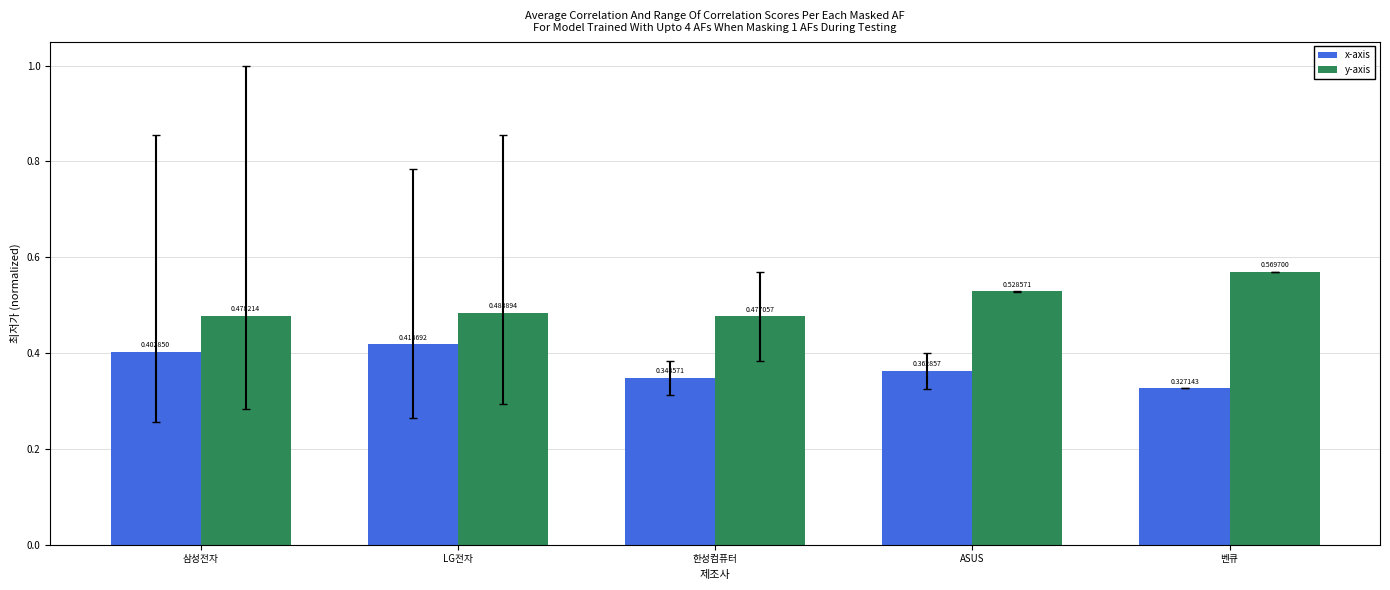

Is the value of x-axis at 한성컴퓨터 greater than the value of y-axis at ASUS?

No